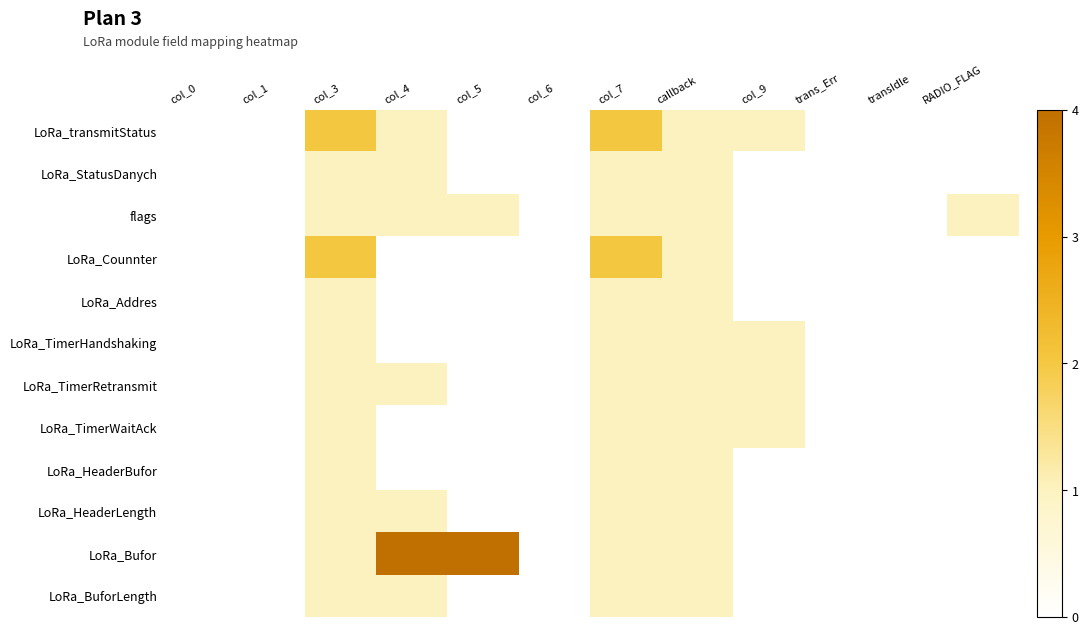

Reading left to right, transcribe all the data shown in this chart.

LoRa_transmitStatus: col_0=0	col_1=0	col_3=2	col_4=1	col_5=0	col_6=0	col_7=2	callback=1	col_9=1	trans_Err=0	transIdle=0	RADIO_FLAG=0
LoRa_StatusDanych: col_0=0	col_1=0	col_3=1	col_4=1	col_5=0	col_6=0	col_7=1	callback=1	col_9=0	trans_Err=0	transIdle=0	RADIO_FLAG=0
flags: col_0=0	col_1=0	col_3=1	col_4=1	col_5=1	col_6=0	col_7=1	callback=1	col_9=0	trans_Err=0	transIdle=0	RADIO_FLAG=1
LoRa_Counnter: col_0=0	col_1=0	col_3=2	col_4=0	col_5=0	col_6=0	col_7=2	callback=1	col_9=0	trans_Err=0	transIdle=0	RADIO_FLAG=0
LoRa_Addres: col_0=0	col_1=0	col_3=1	col_4=0	col_5=0	col_6=0	col_7=1	callback=1	col_9=0	trans_Err=0	transIdle=0	RADIO_FLAG=0
LoRa_TimerHandshaking: col_0=0	col_1=0	col_3=1	col_4=0	col_5=0	col_6=0	col_7=1	callback=1	col_9=1	trans_Err=0	transIdle=0	RADIO_FLAG=0
LoRa_TimerRetransmit: col_0=0	col_1=0	col_3=1	col_4=1	col_5=0	col_6=0	col_7=1	callback=1	col_9=1	trans_Err=0	transIdle=0	RADIO_FLAG=0
LoRa_TimerWaitAck: col_0=0	col_1=0	col_3=1	col_4=0	col_5=0	col_6=0	col_7=1	callback=1	col_9=1	trans_Err=0	transIdle=0	RADIO_FLAG=0
LoRa_HeaderBufor: col_0=0	col_1=0	col_3=1	col_4=0	col_5=0	col_6=0	col_7=1	callback=1	col_9=0	trans_Err=0	transIdle=0	RADIO_FLAG=0
LoRa_HeaderLength: col_0=0	col_1=0	col_3=1	col_4=1	col_5=0	col_6=0	col_7=1	callback=1	col_9=0	trans_Err=0	transIdle=0	RADIO_FLAG=0
LoRa_Bufor: col_0=0	col_1=0	col_3=1	col_4=4	col_5=4	col_6=0	col_7=1	callback=1	col_9=0	trans_Err=0	transIdle=0	RADIO_FLAG=0
LoRa_BuforLength: col_0=0	col_1=0	col_3=1	col_4=1	col_5=0	col_6=0	col_7=1	callback=1	col_9=0	trans_Err=0	transIdle=0	RADIO_FLAG=0